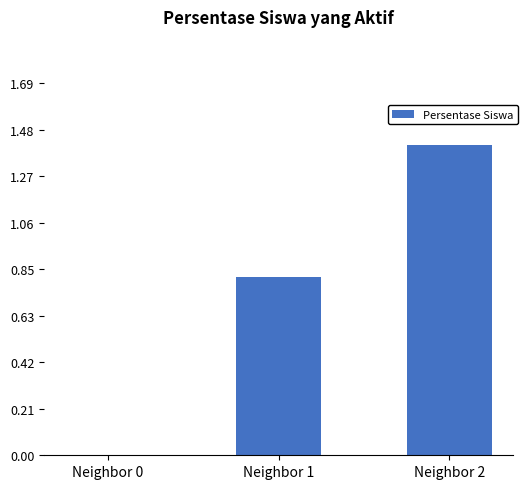

What is the change in value from Neighbor 0 to Neighbor 1?

+0.8